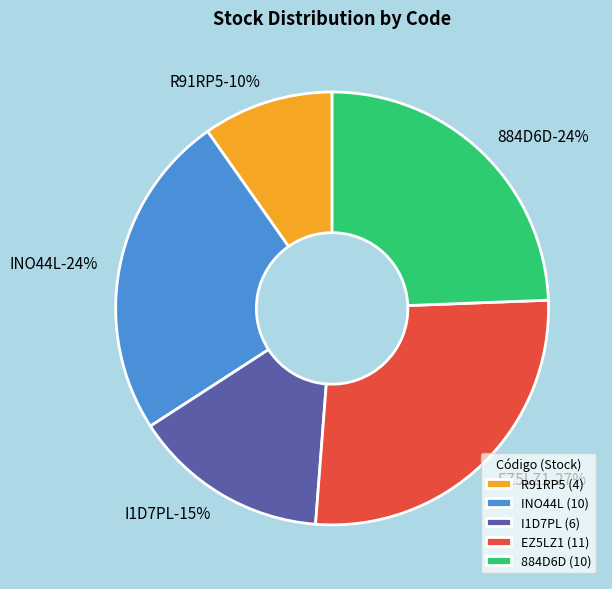

Does 884D6D account for over 50% of the chart?

No